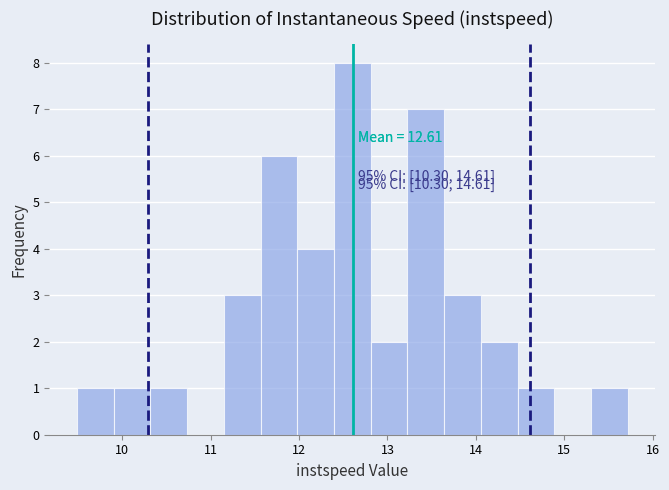

Which range on the x-axis has the tallest bar?

12.4 to 12.8